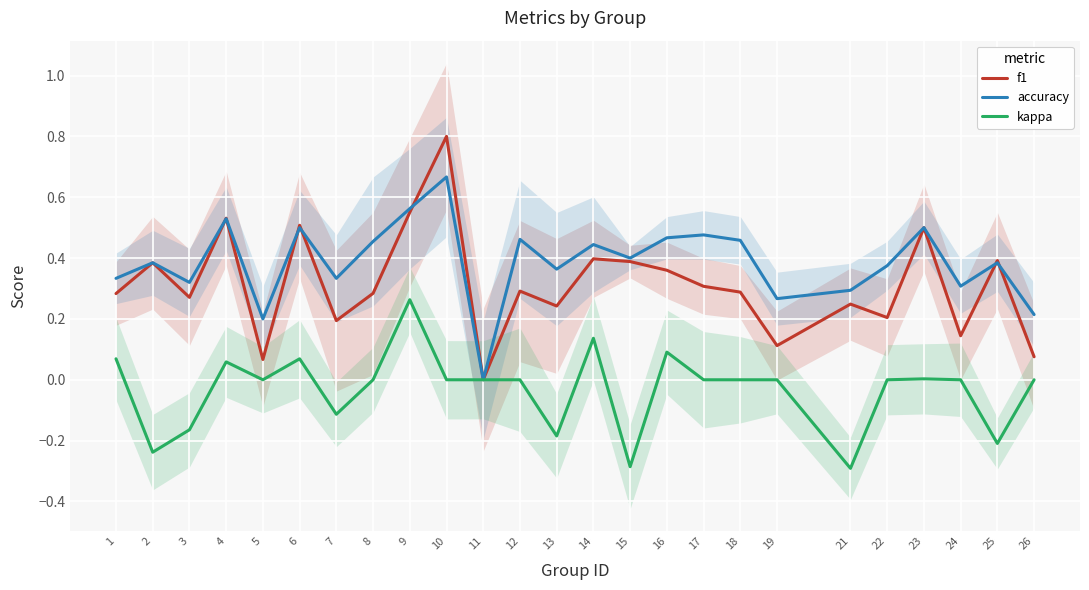

The value of accuracy at 16 is 0.1. True or false?

False